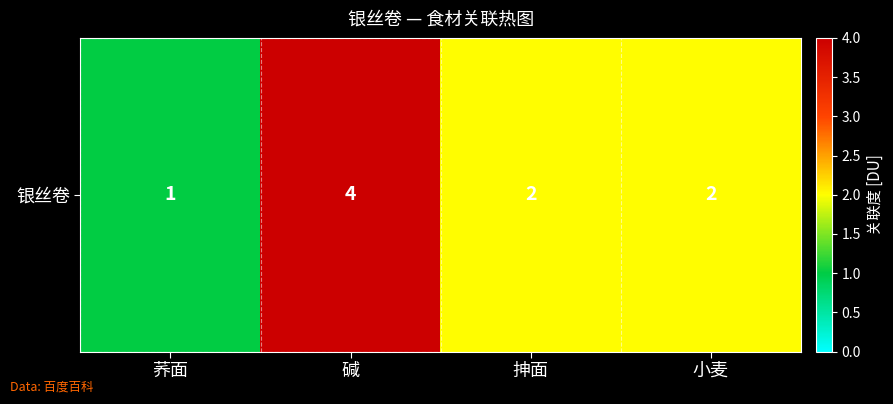

What is the change in value from 碱 to 抻面?

-2